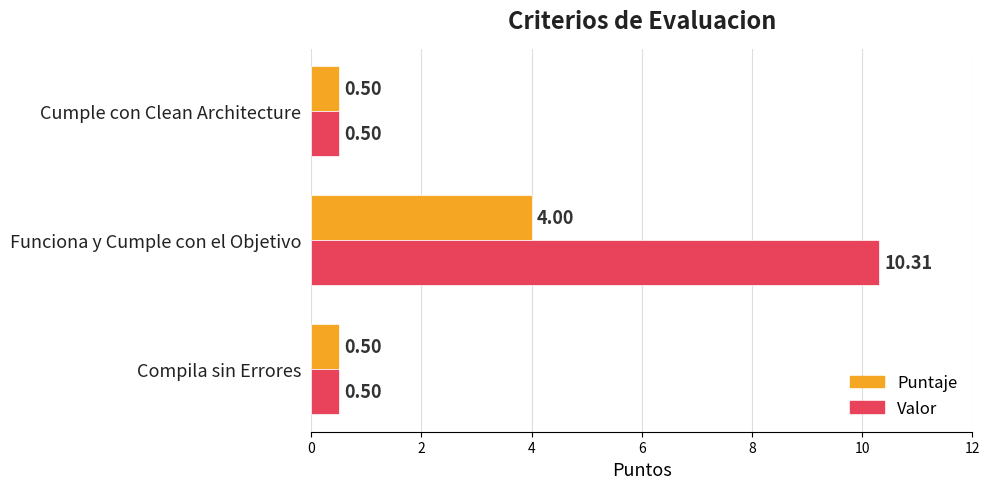

Rank the series by their maximum value, from lowest to highest.

Puntaje, Valor